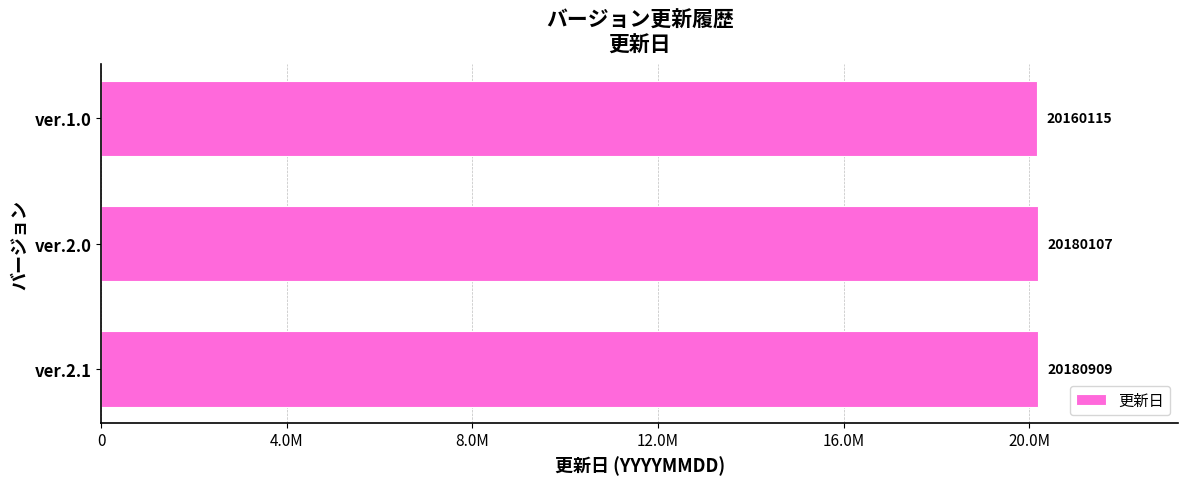

Does the chart contain any negative values?

No